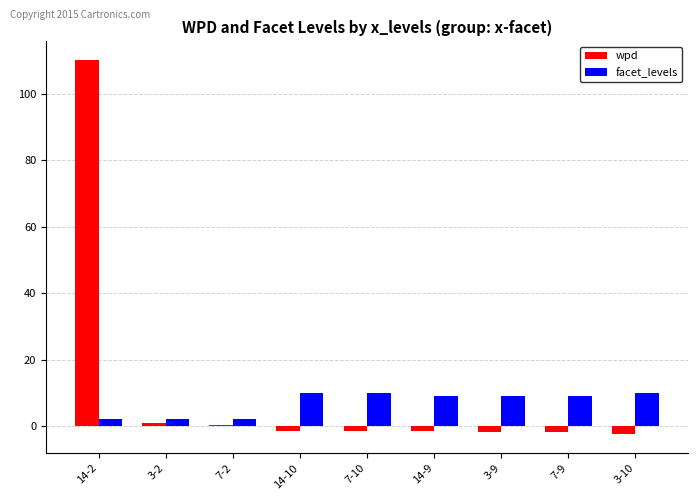

Is the value of wpd at 3-10 greater than the value of facet_levels at 14-9?

No